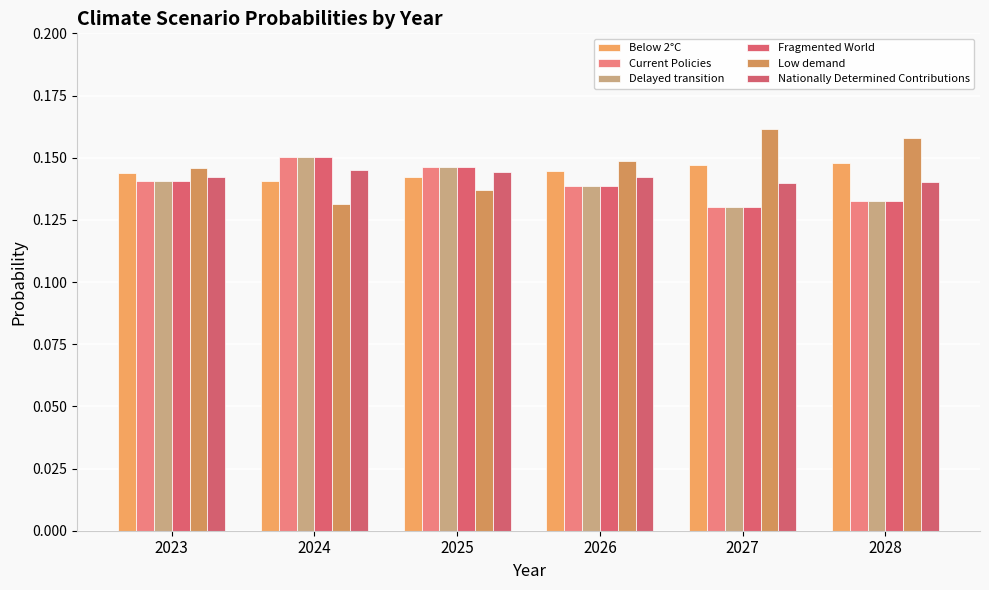

Are the bars horizontal?

No